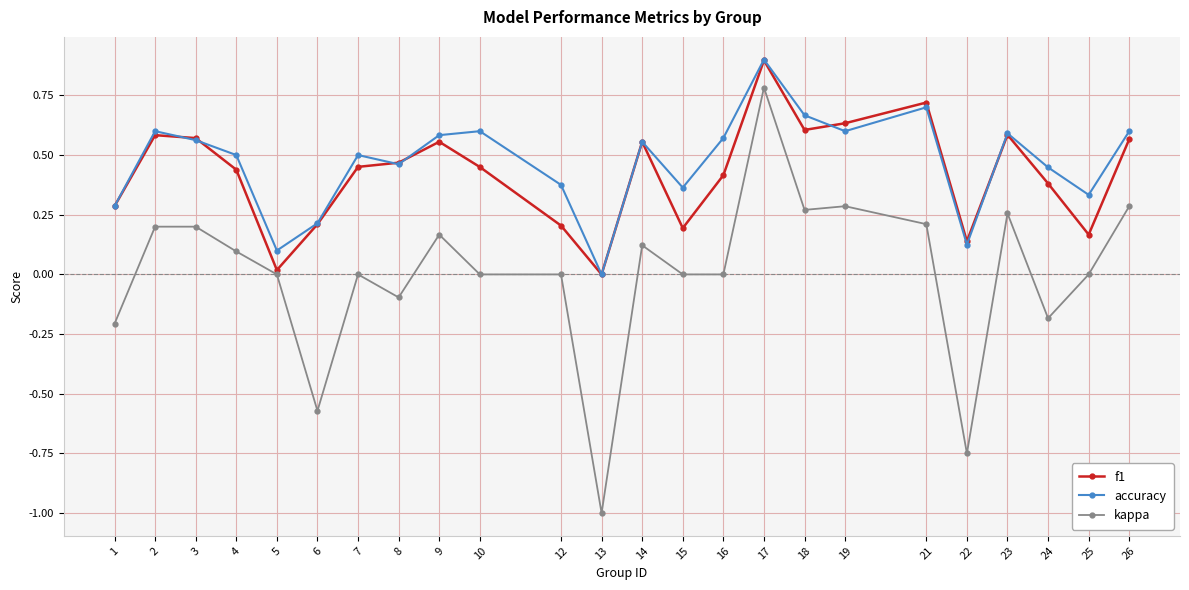

What are all the series names shown in the legend?

f1, accuracy, kappa